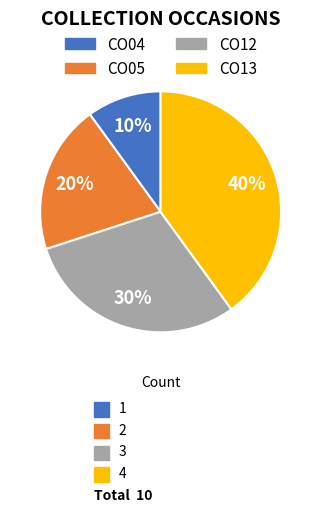

How many slices are in this pie chart?

4